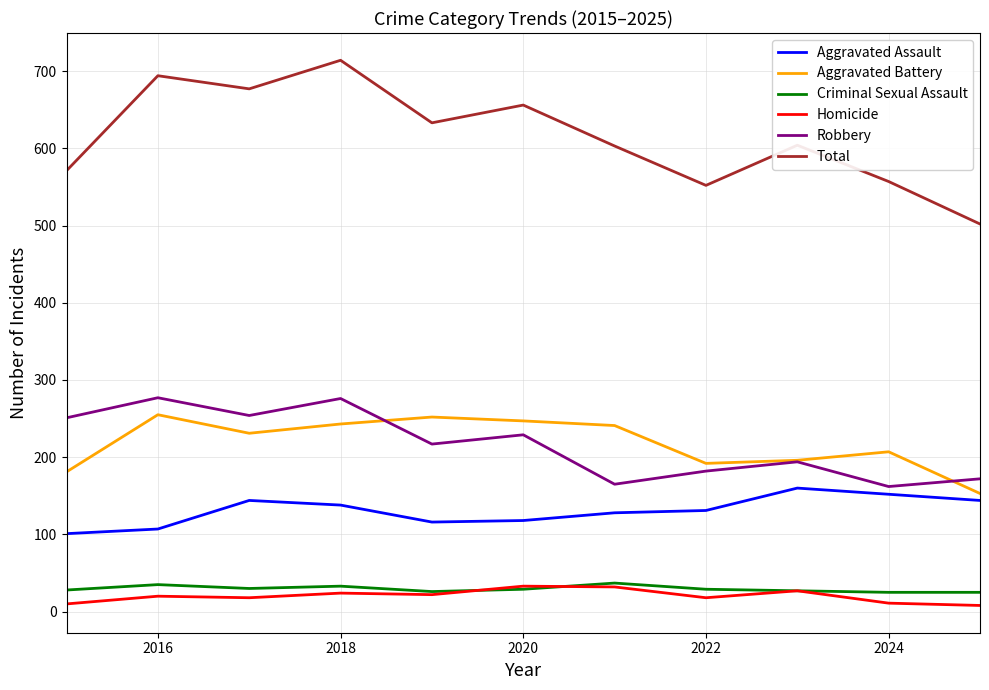

Which series has the widest spread of values?

Total